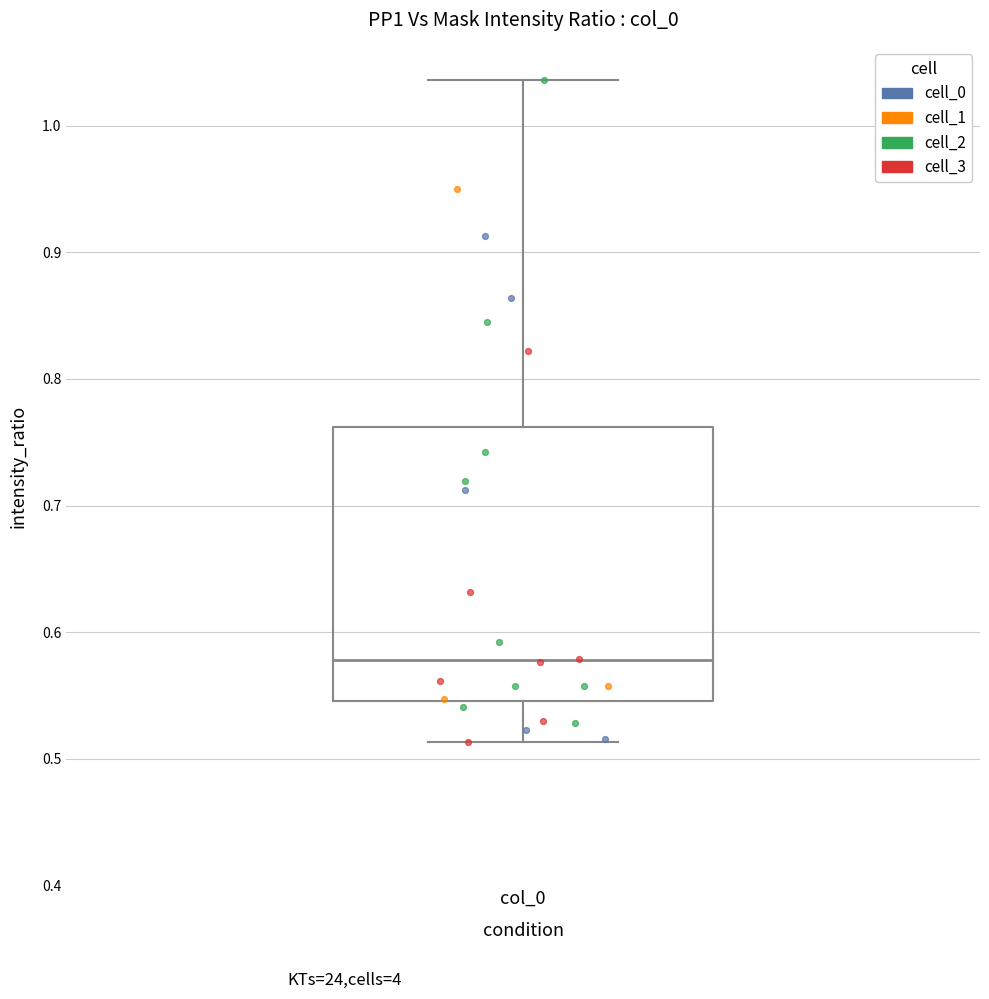

Read this box plot against the y-axis: the position of the median line, the range covered by the box, and the ends of both whiskers. The values are not printed on the chart, so give them approximately, as read against the axis.

median 0.58, box 0.55 to 0.76, whiskers 0.51 to 1.04